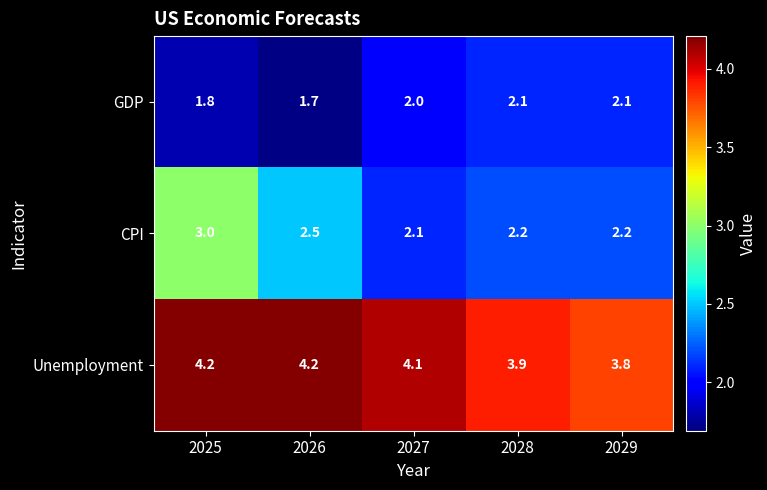

Count the CPI values in the range 2 to 3.

5